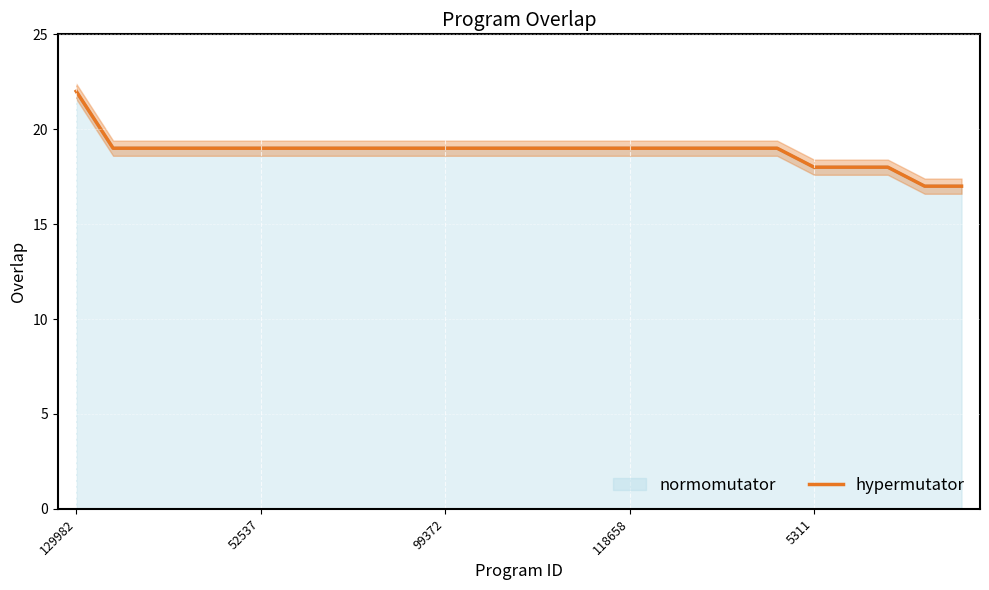

What is the value of the 9th point from the left?

19